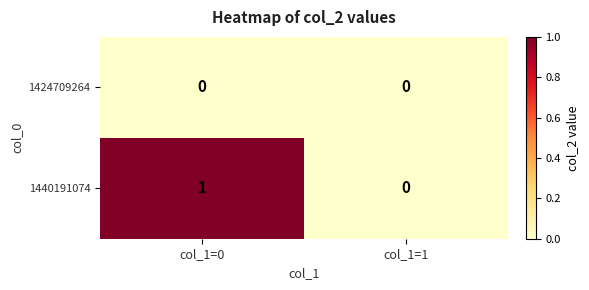

Which series has the largest total across all categories?

1440191074